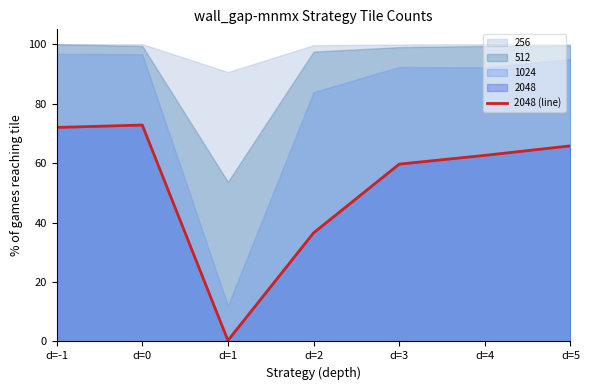

Where does the data first go above 62?

d=-1